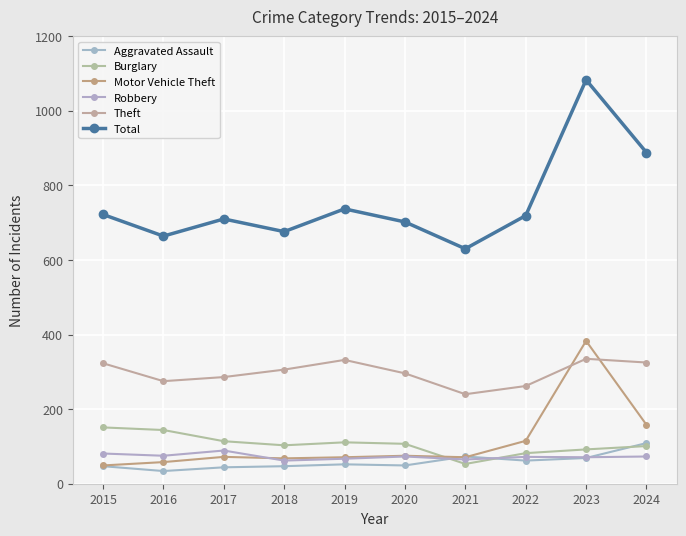

The Total series shows 737 at 2019. True or false?

True